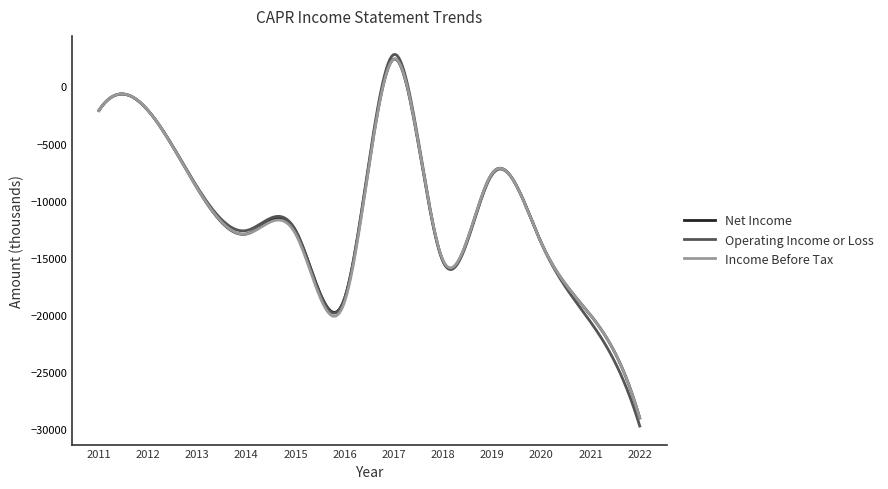

What is the lowest value of the Operating Income or Loss series?

-29700.0